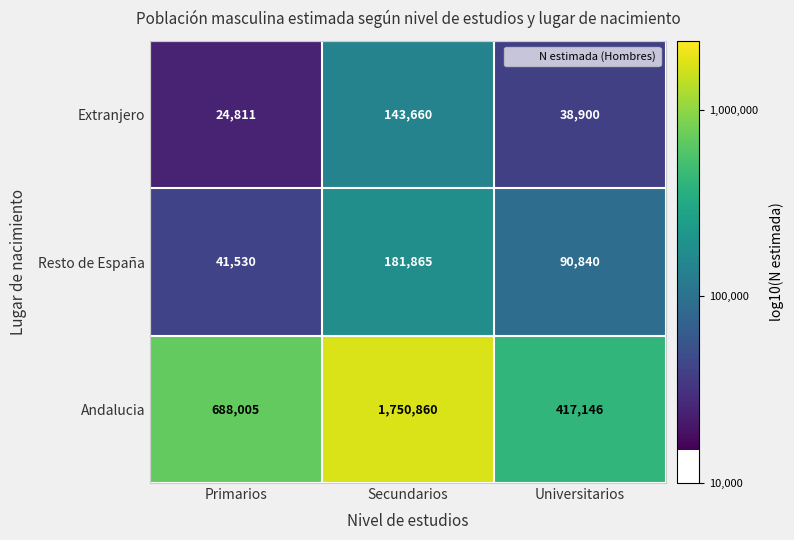

Which label corresponds to the largest value in the chart?

Secundarios